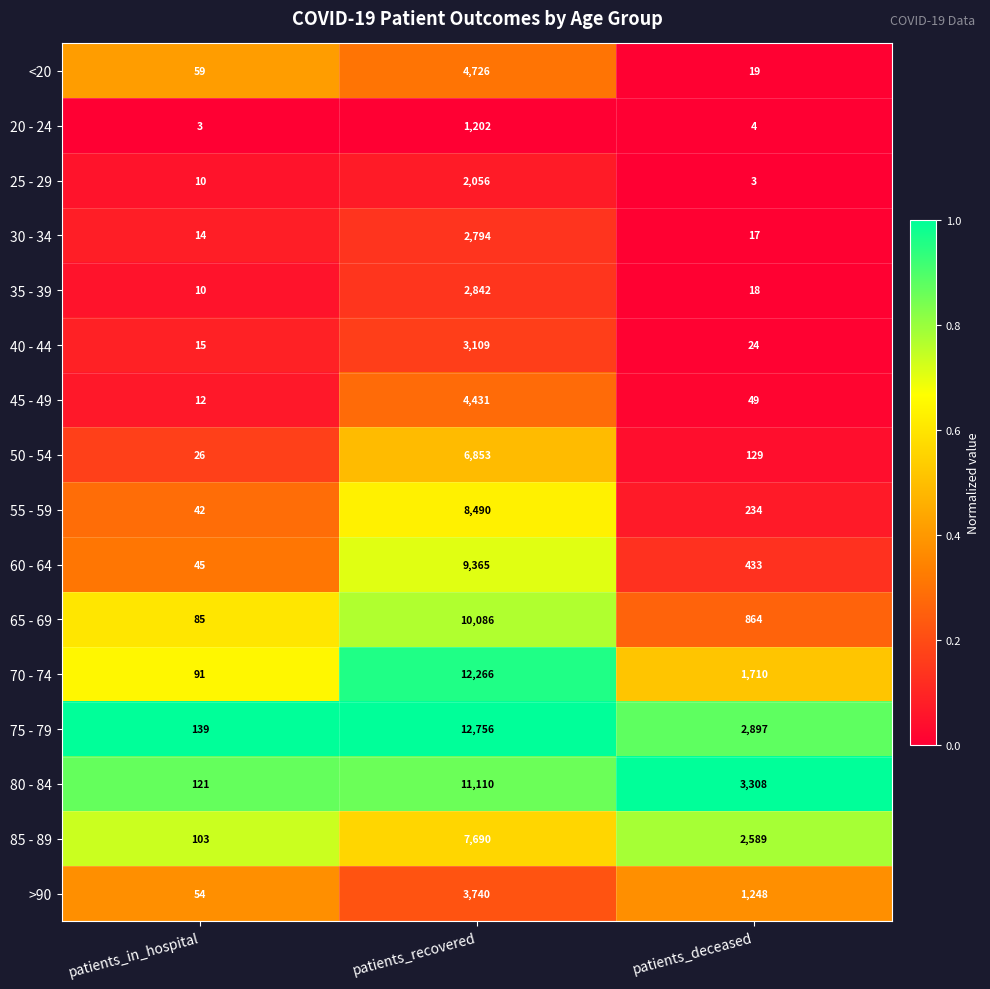

Which category has the highest value in the 75 - 79 series?

patients_recovered